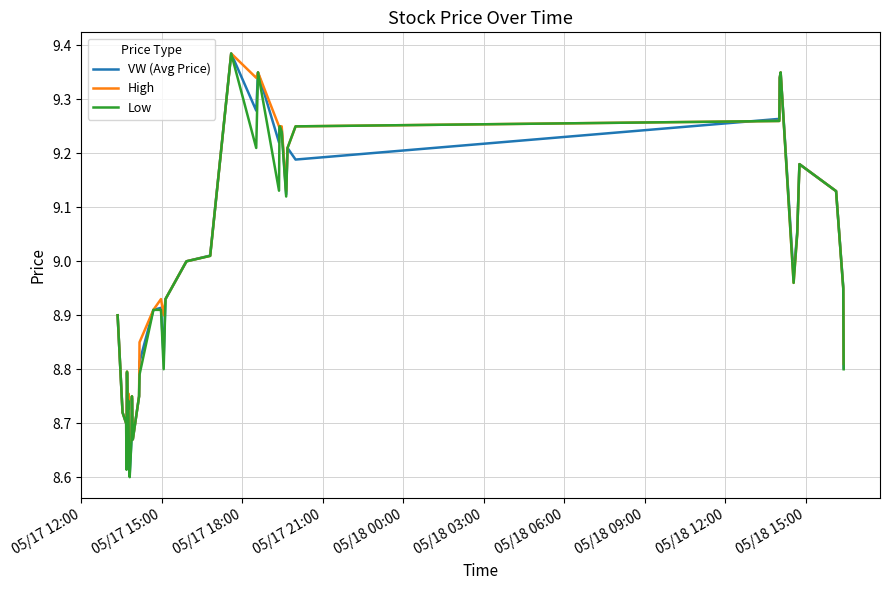

Which series ends up on top after the final intersection of High and VW (Avg Price)?

High